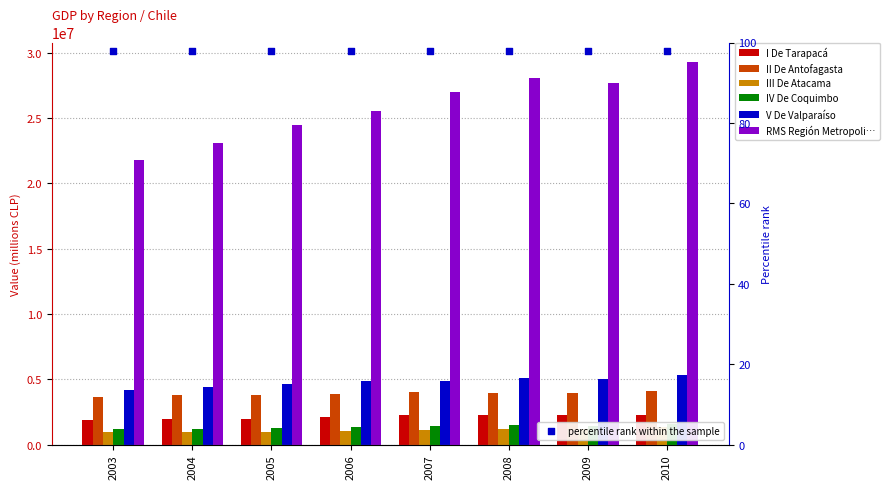

Which series has the largest total across all categories?

RMS Región Metropolitana de Santiago